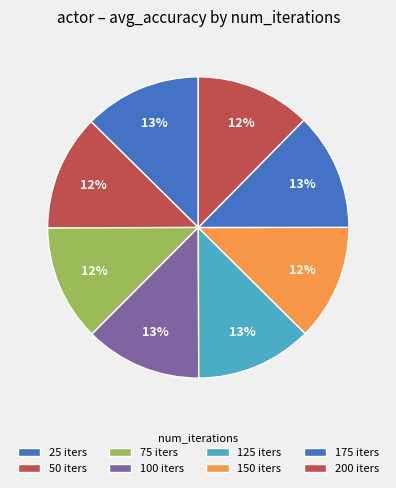

Is it true that 175 is 19% of the pie?

False